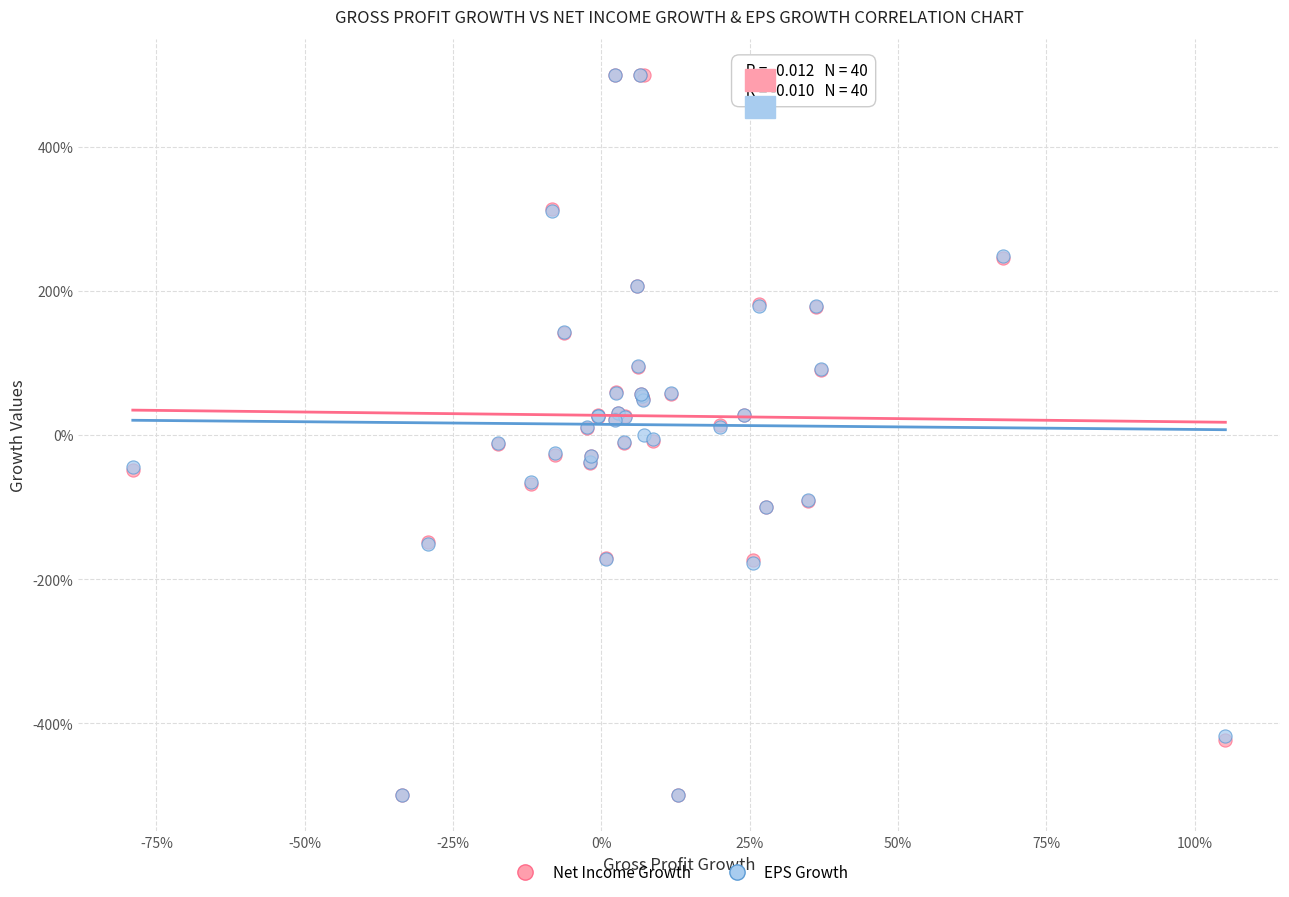

What are all the series names shown in the legend?

Net Income Growth, EPS Growth